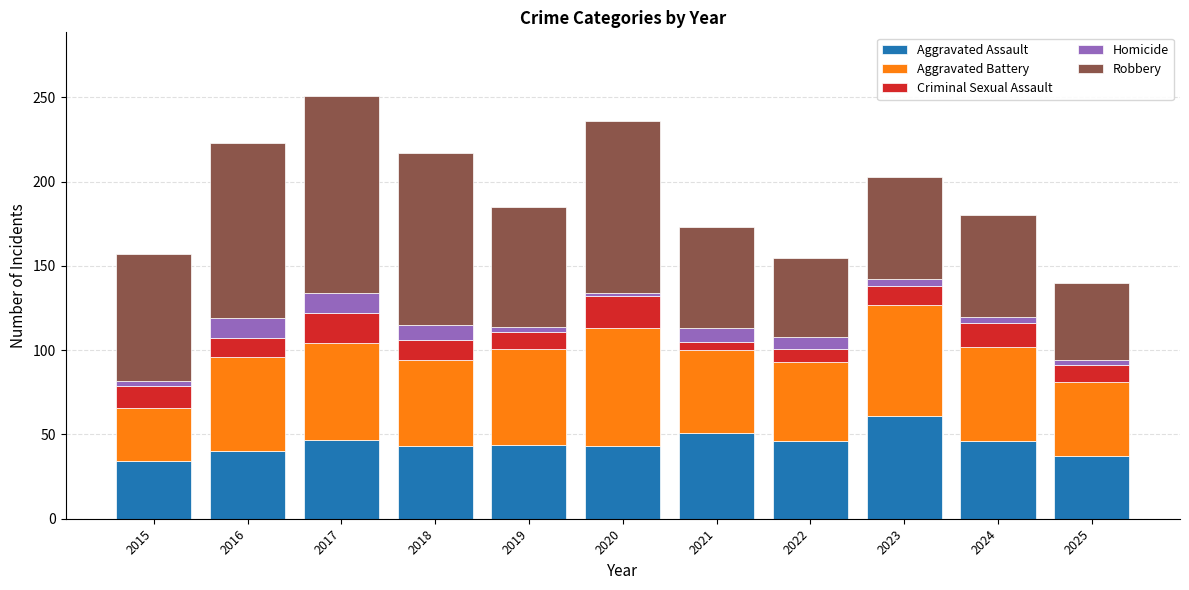

What is the difference between the second highest and minimum values in the Aggravated Assault series?

17